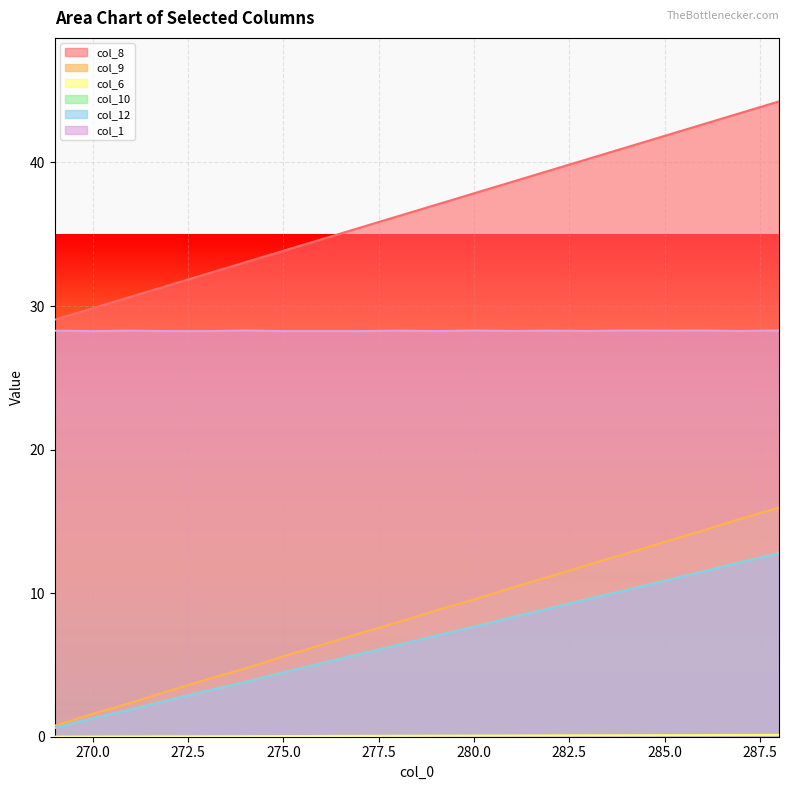

At 287, list the series in order from smallest to largest.

col_6, col_12, col_10, col_9, col_1, col_8